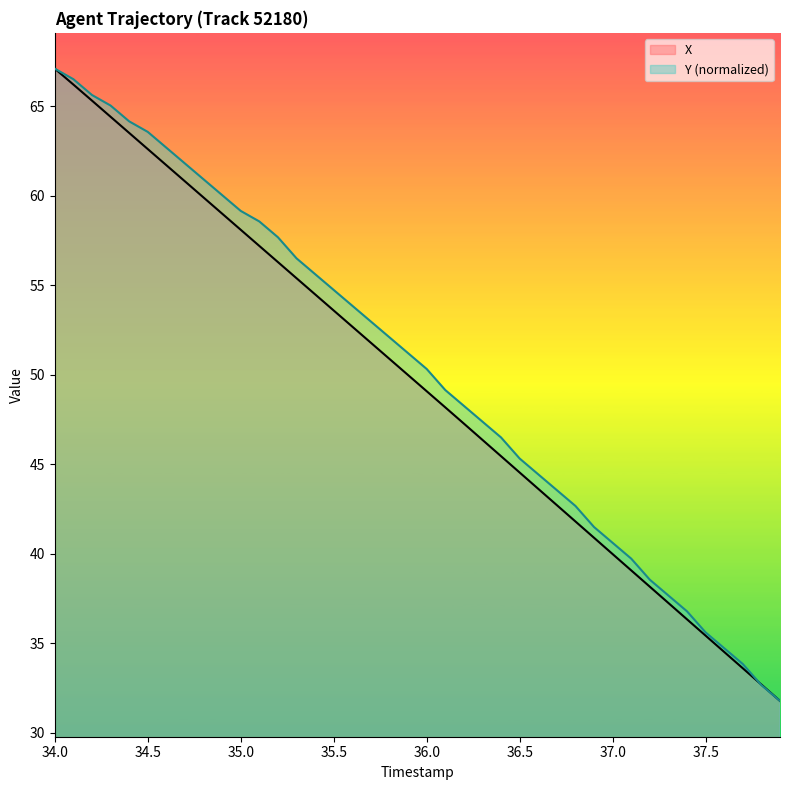

The X series shows 58.1 at 35.0. True or false?

True